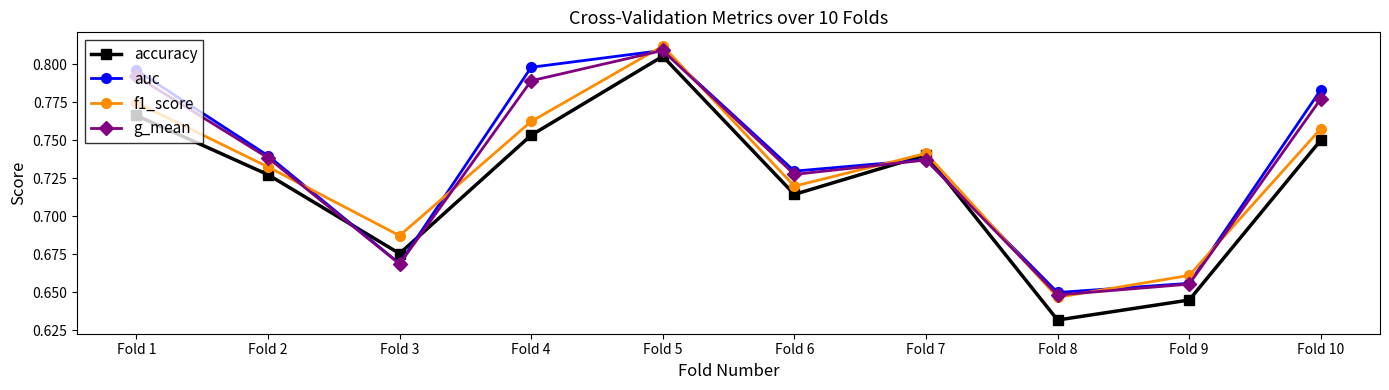

Which series has the largest total across all categories?

auc